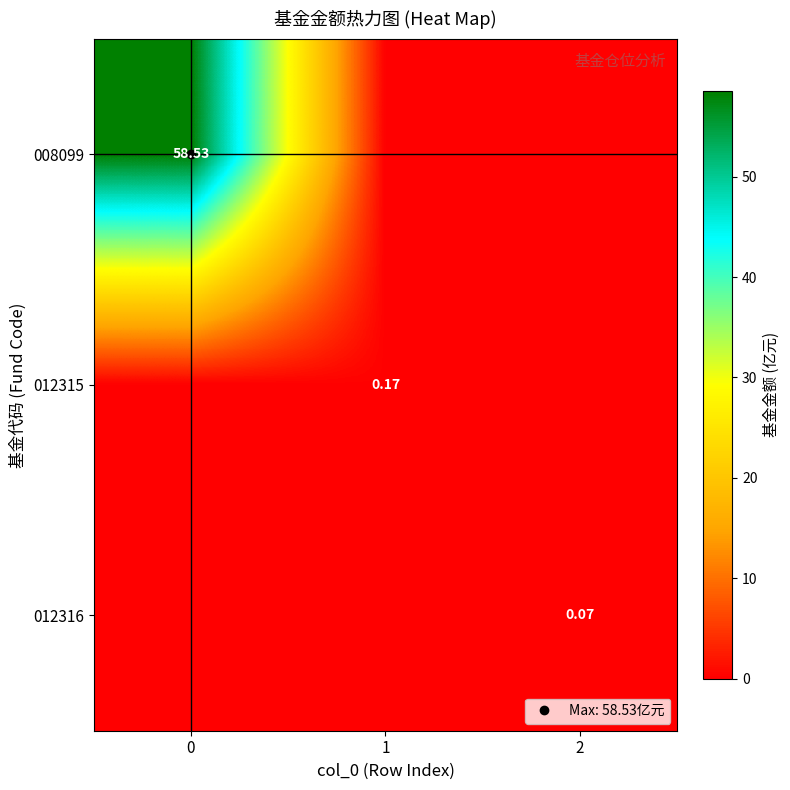

What is the maximum value shown in the chart?

58.5